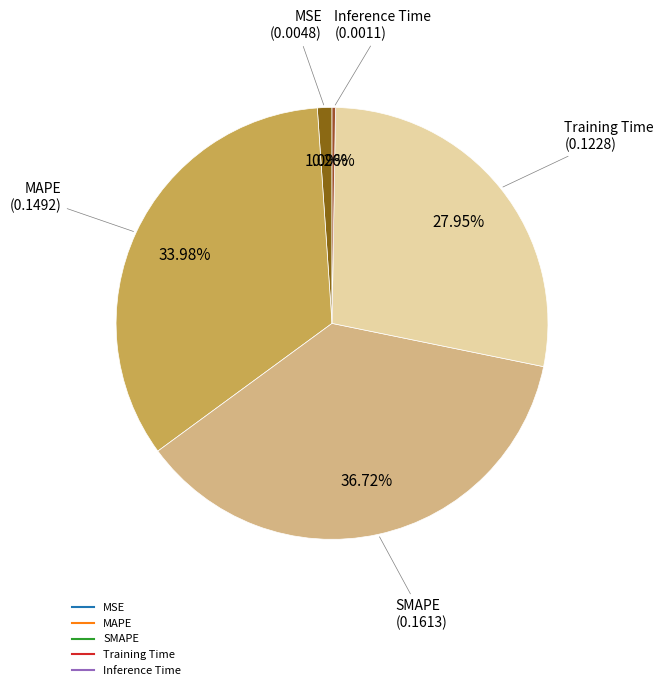

Is it true that Training Time is 17% of the pie?

False